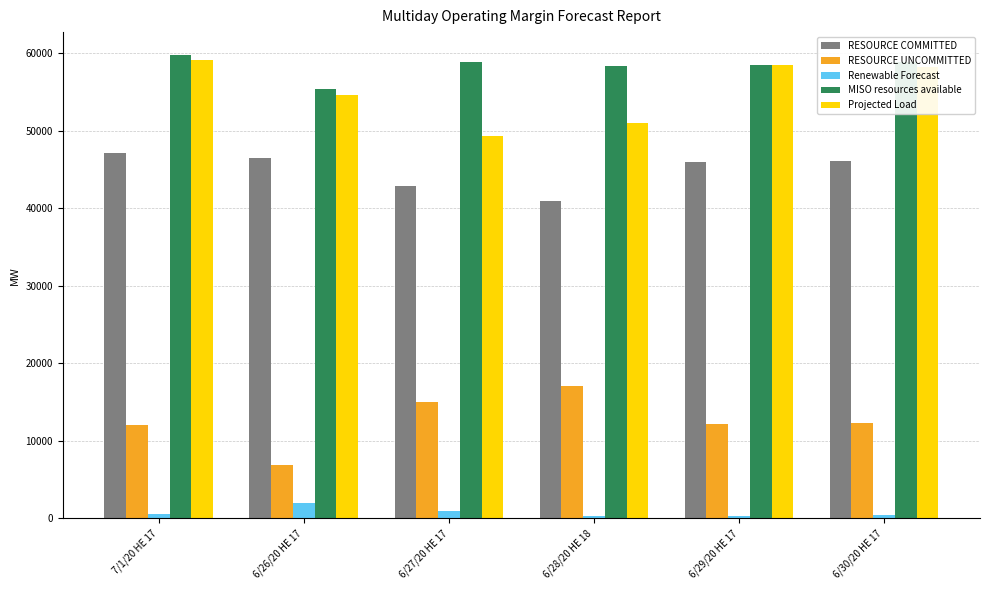

What is the maximum value shown in the chart?

59753.0